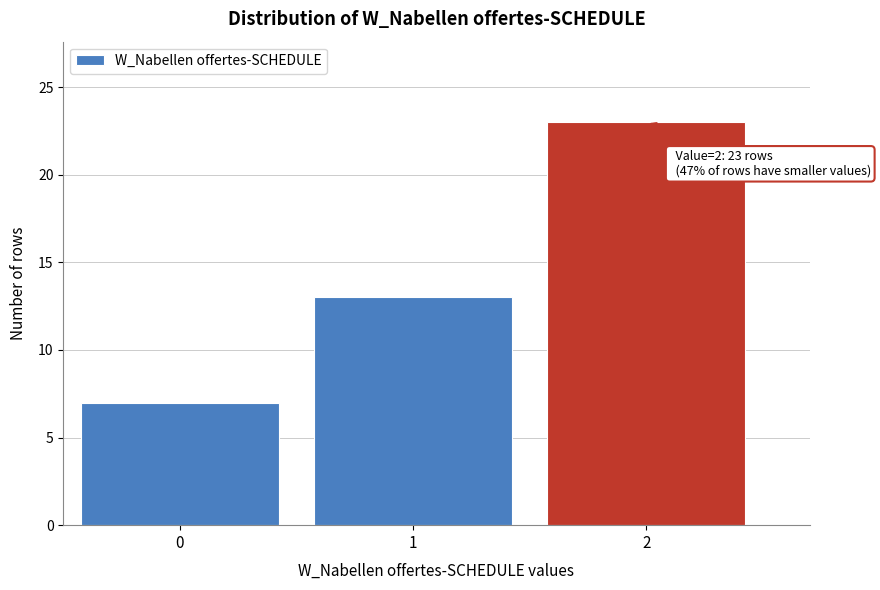

Reading left to right, list all the values displayed in this chart.

7	13	23